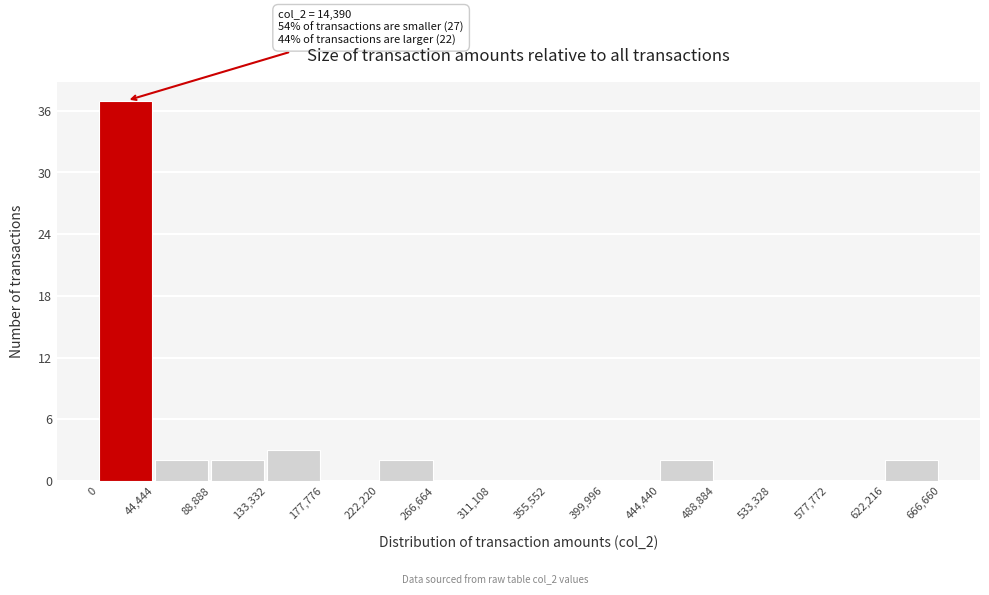

Over which range of the x-axis is the bar tallest?

0 to 44,444